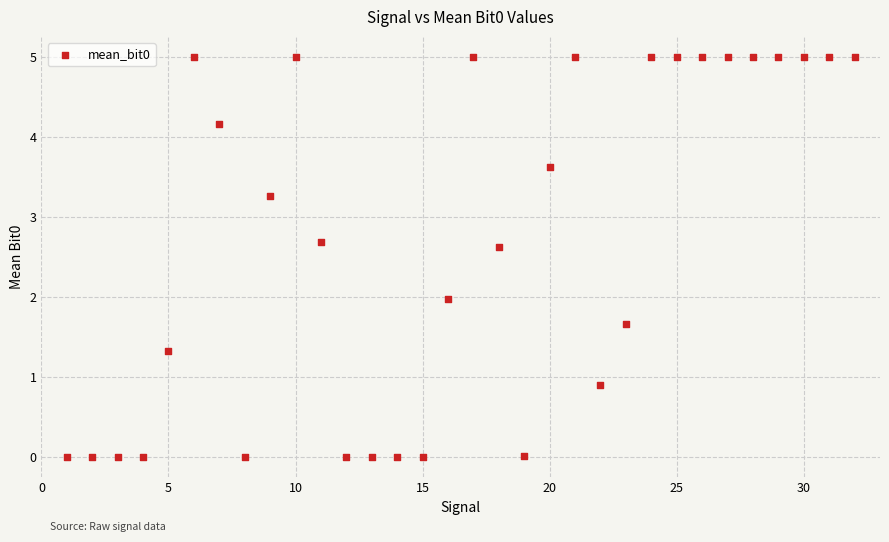

What is the range of X values (max minus min)?

31.0